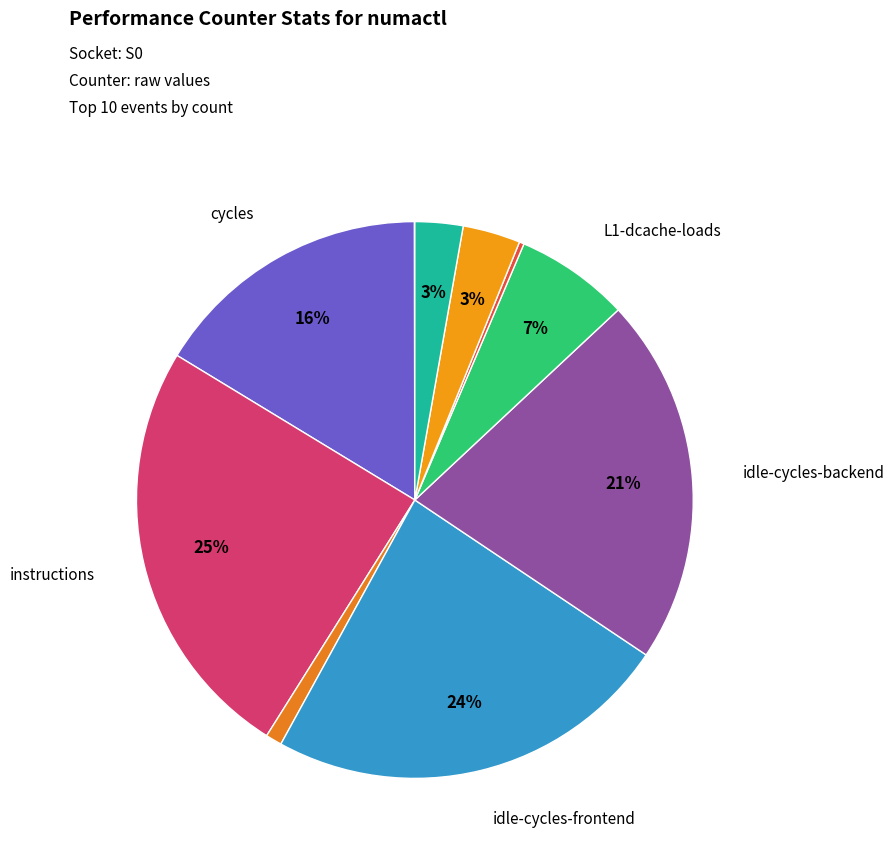

Which slice is the smallest?

cache-misses